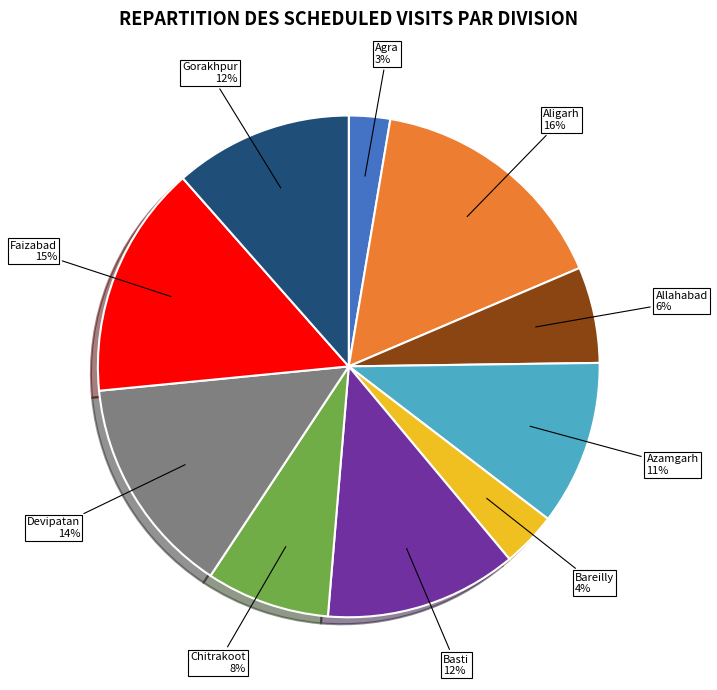

Which has a higher value, Allahabad or Faizabad?

Faizabad